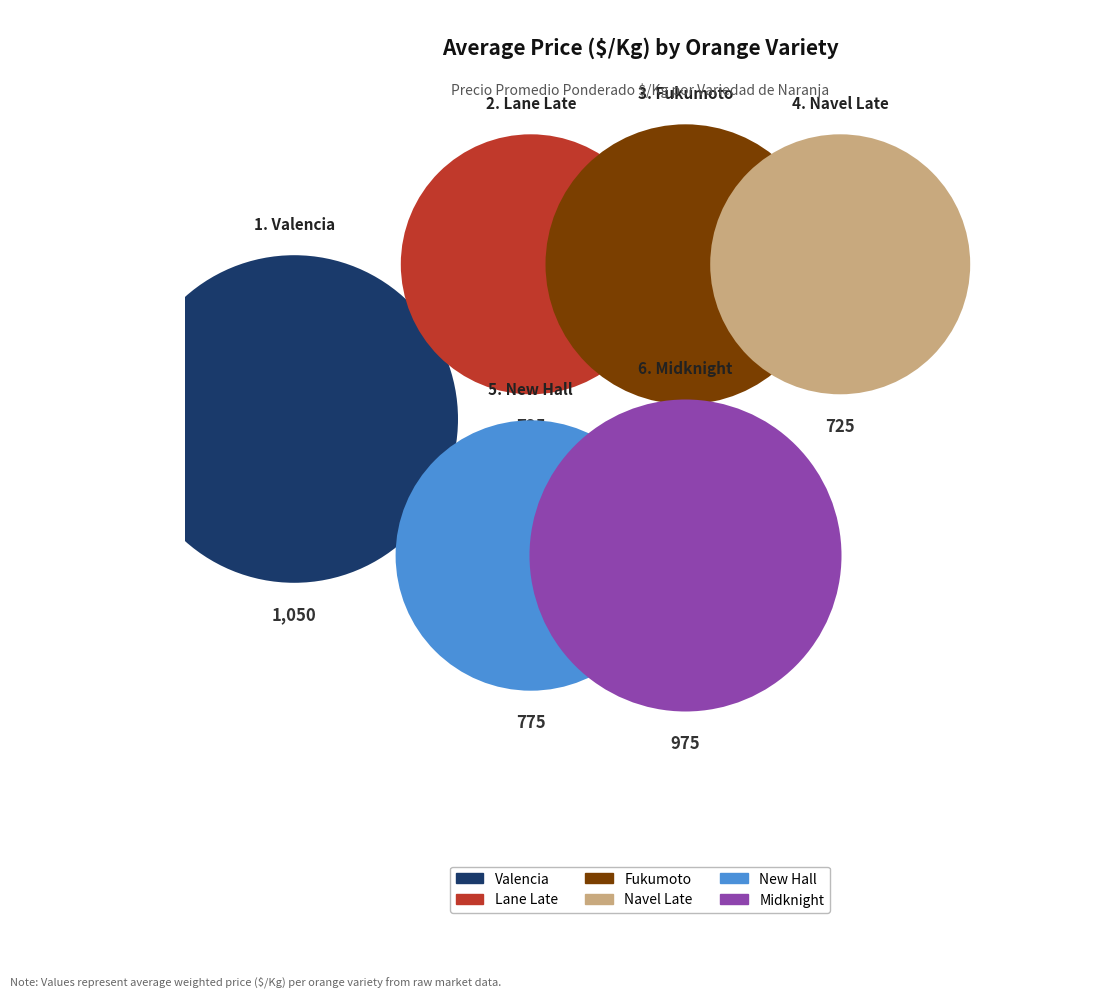

Is it true that Valencia is 14% of the pie?

False